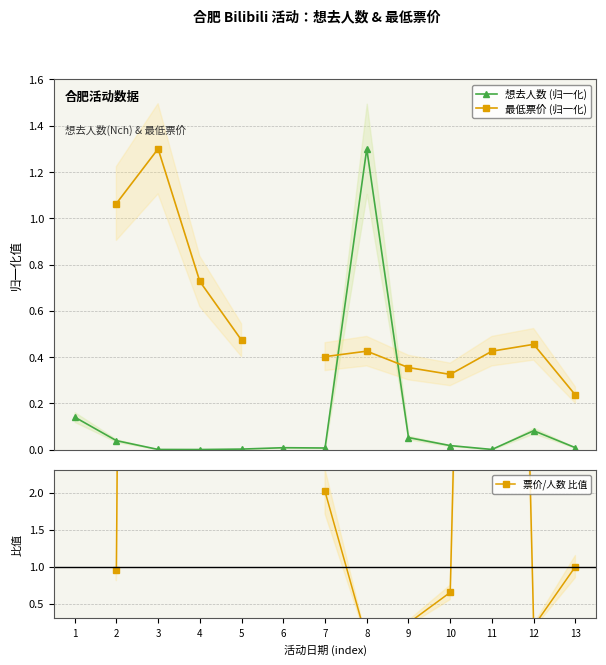

What is the greatest value displayed?

80.2